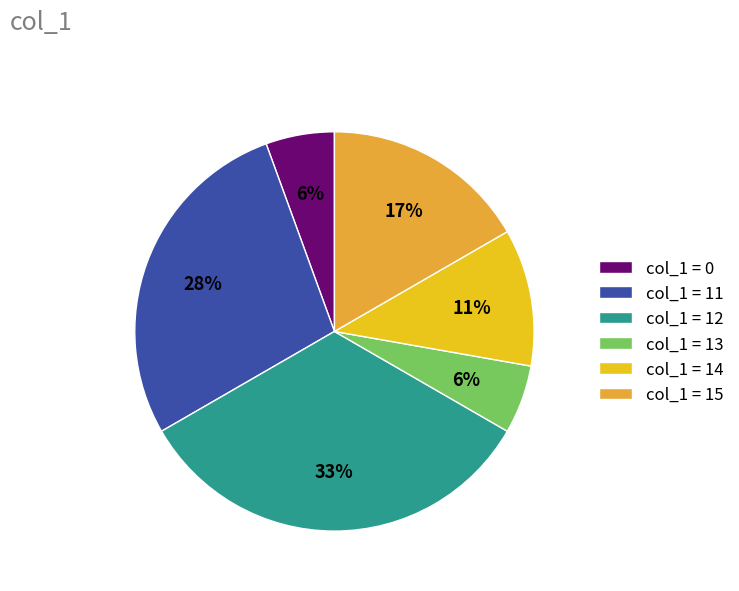

True or false: col_1 = 12 accounts for 41% of the total.

False